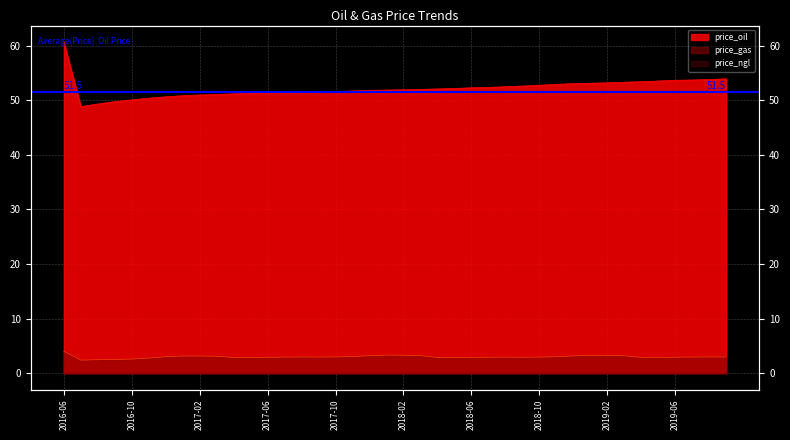

Is it true that price_oil equals 51.1 at 2017-03?

True